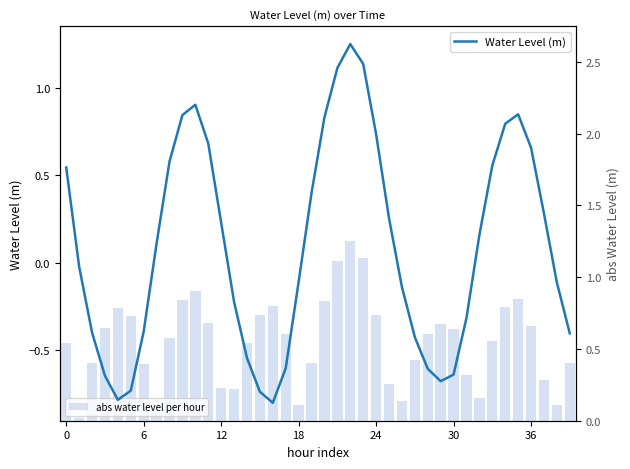

How many data points in Water Level (m) are less than 0?

20